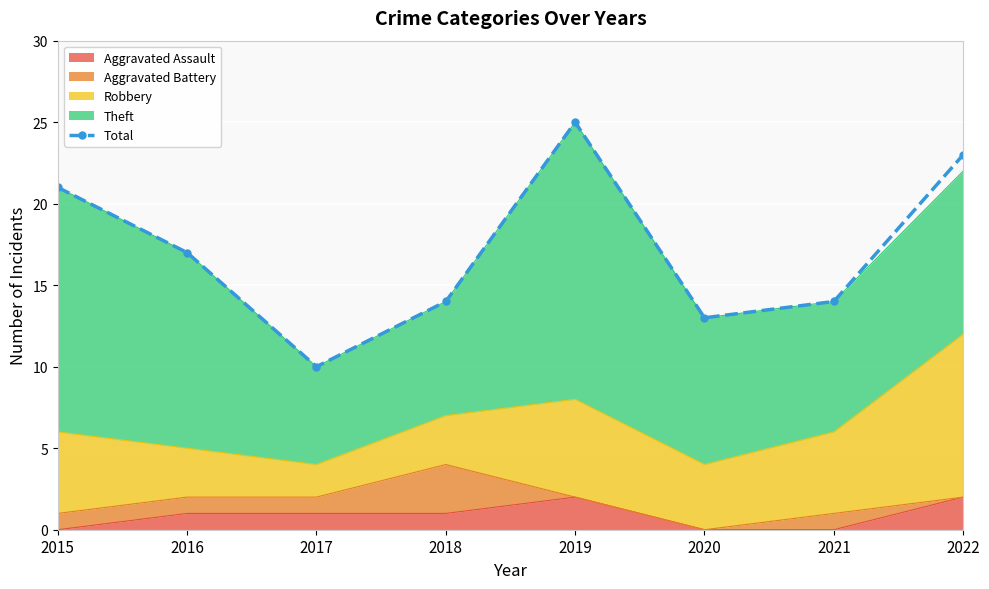

What is the sum of the values at 2015 and 2017?

31